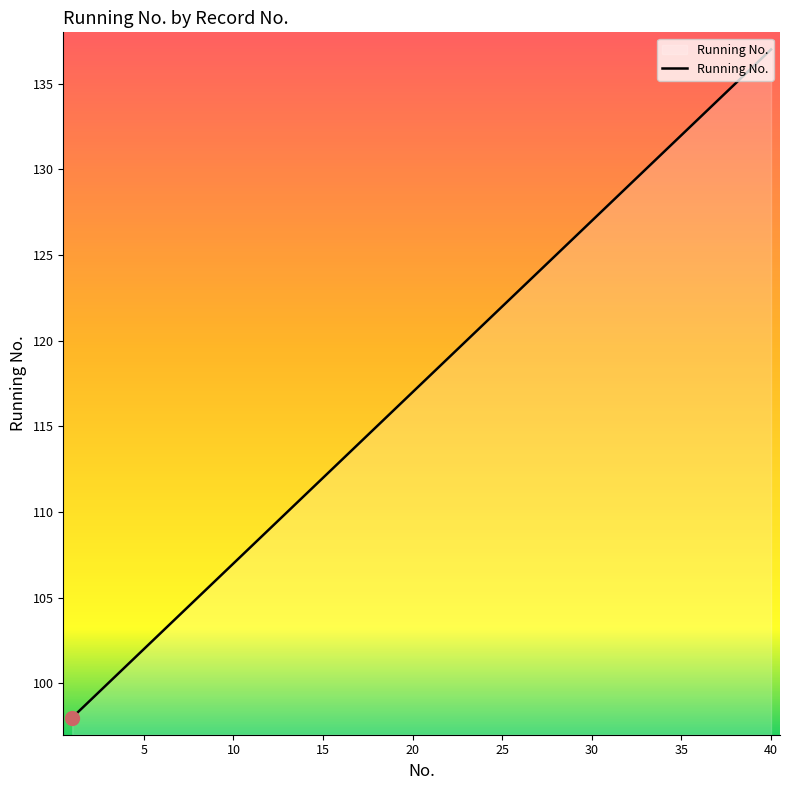

What is the greatest value displayed?

137